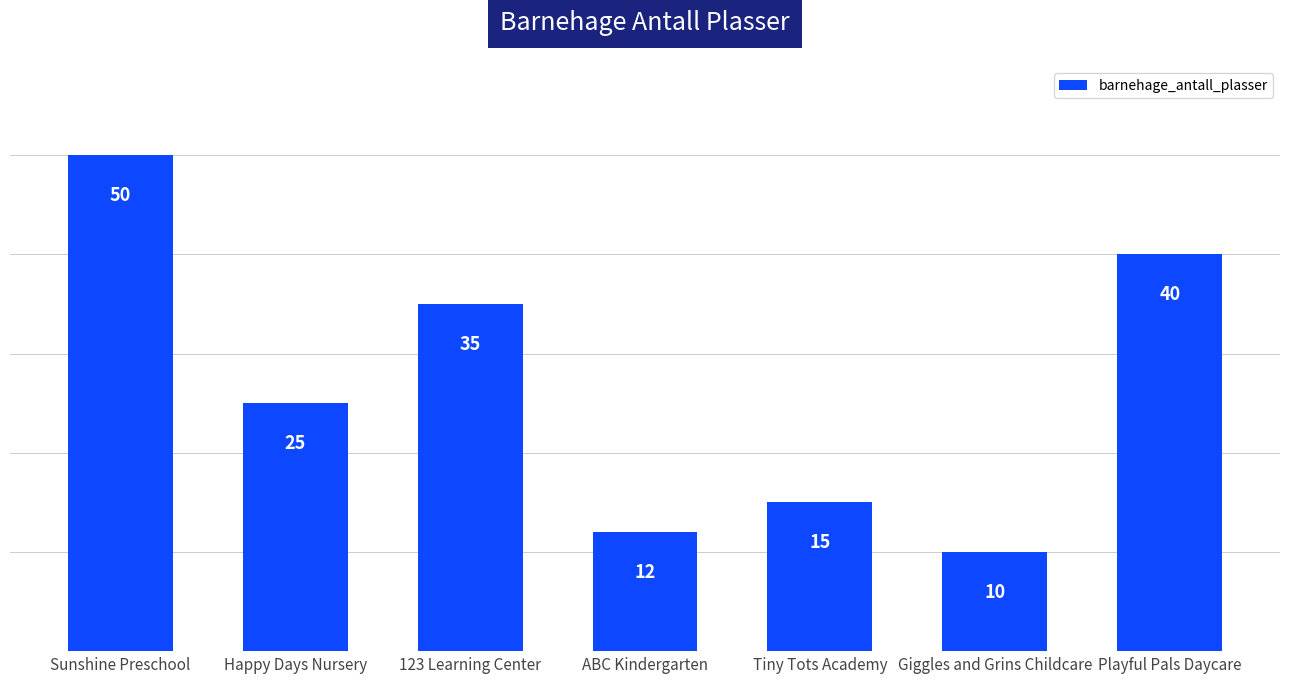

How many data points are less than 25?

3